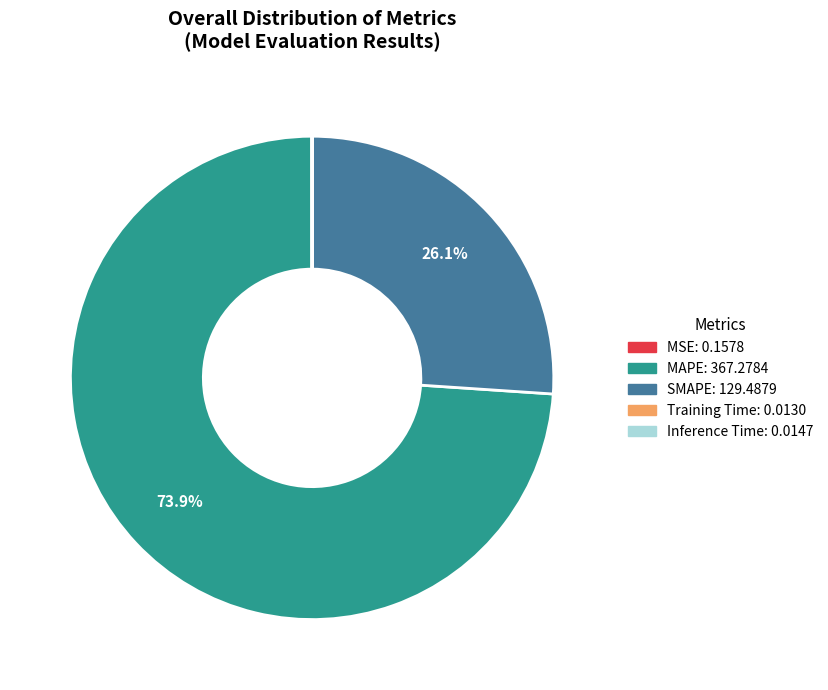

Is it true that MAPE is 74% of the pie?

True